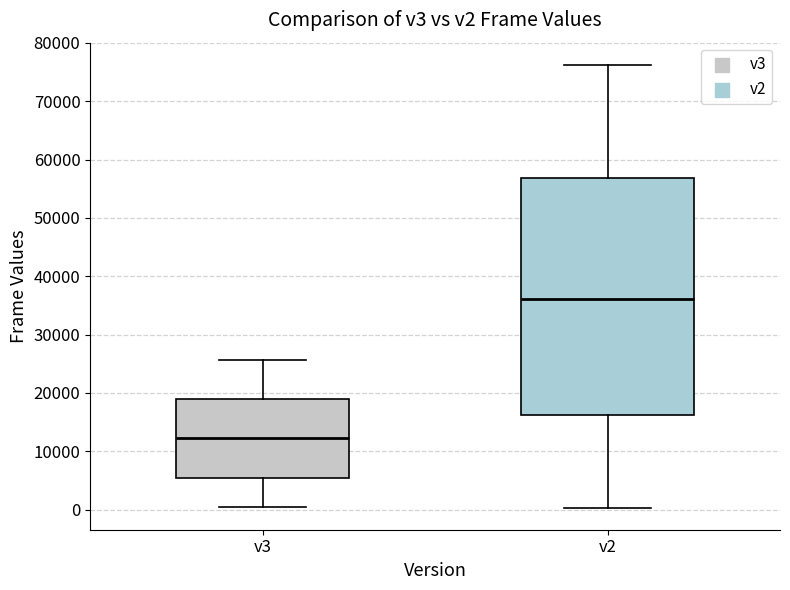

Which box has the lowest median line?

v3